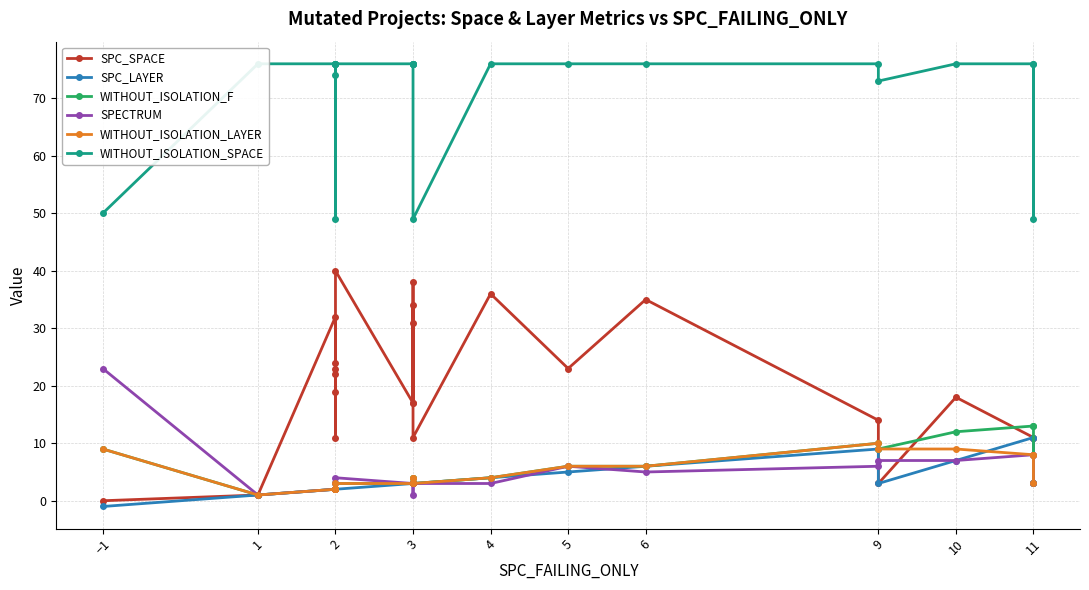

Which label corresponds to the largest value in the chart?

1